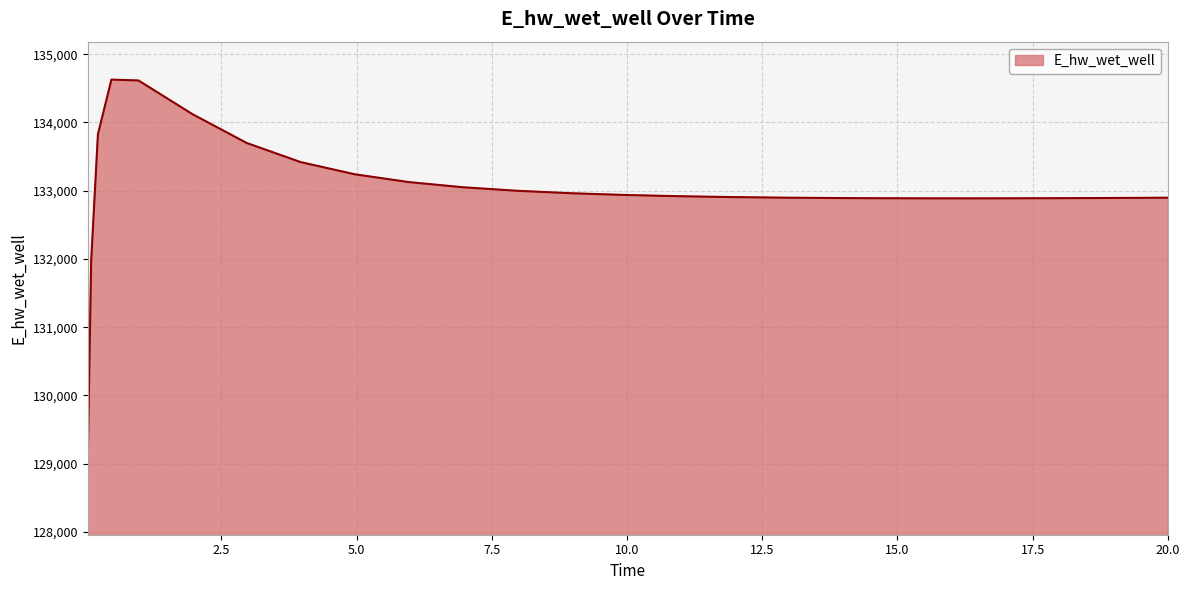

What is the greatest value displayed?

134627.6